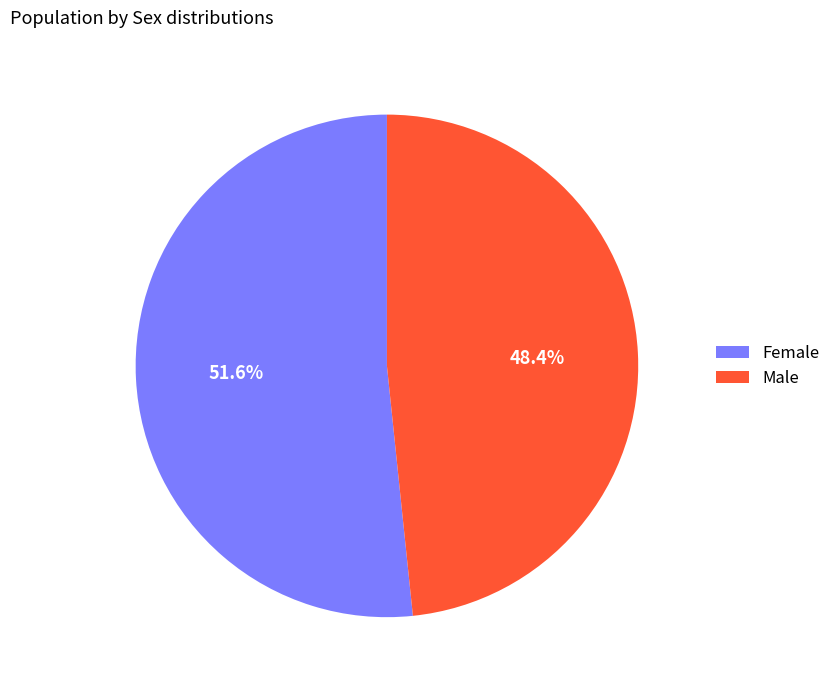

What is the largest slice in the pie chart?

Female